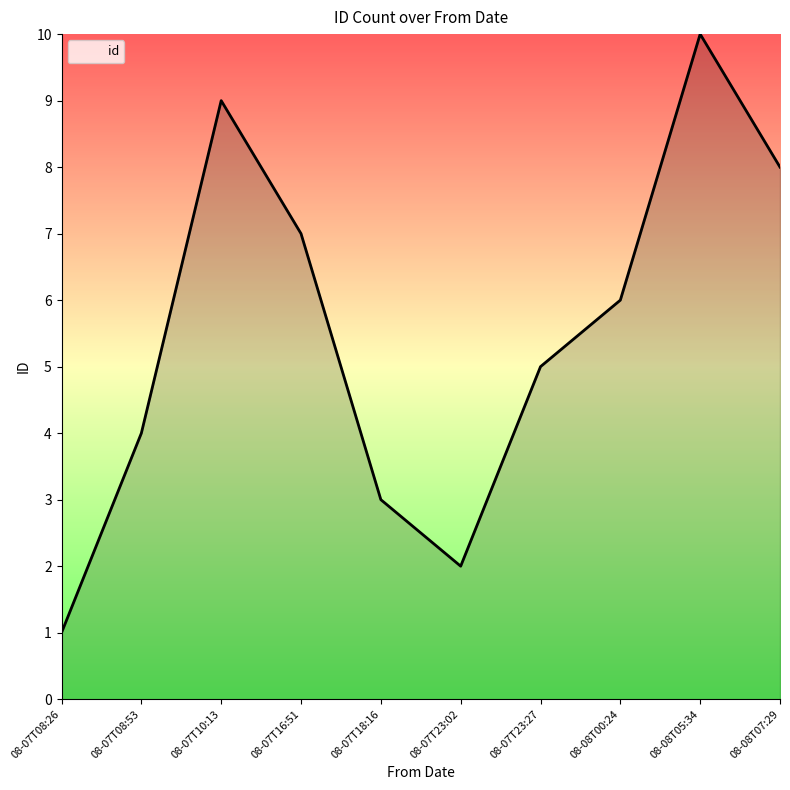

What is the greatest value displayed?

10